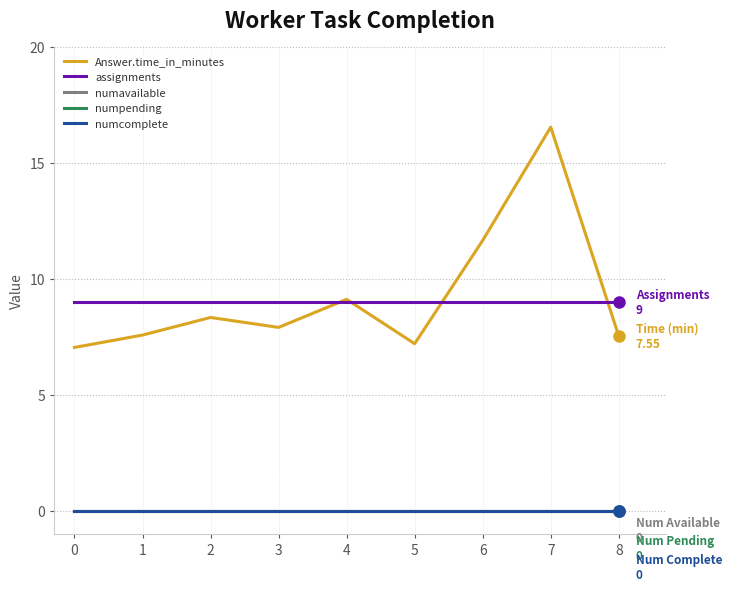

At which category is the sum across all series the highest?

7